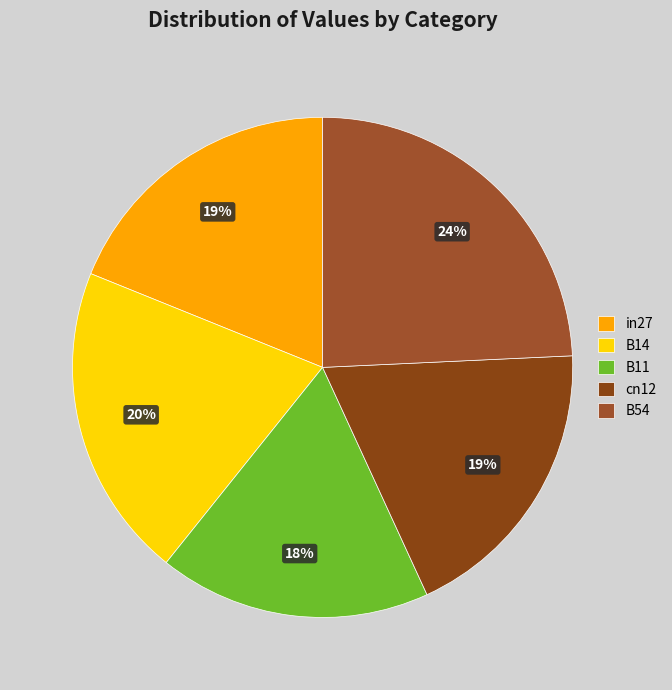

Which has a higher value, B11 or B14?

B14